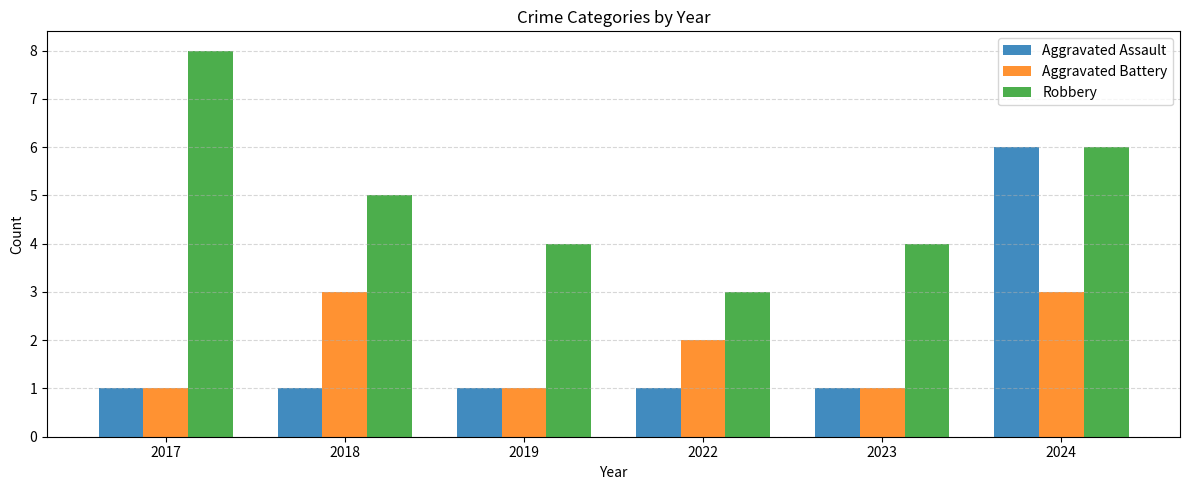

Reading left to right, transcribe all the data shown in this chart.

Aggravated Assault: 2017=1	2018=1	2019=1	2022=1	2023=1	2024=6
Aggravated Battery: 2017=1	2018=3	2019=1	2022=2	2023=1	2024=3
Robbery: 2017=8	2018=5	2019=4	2022=3	2023=4	2024=6